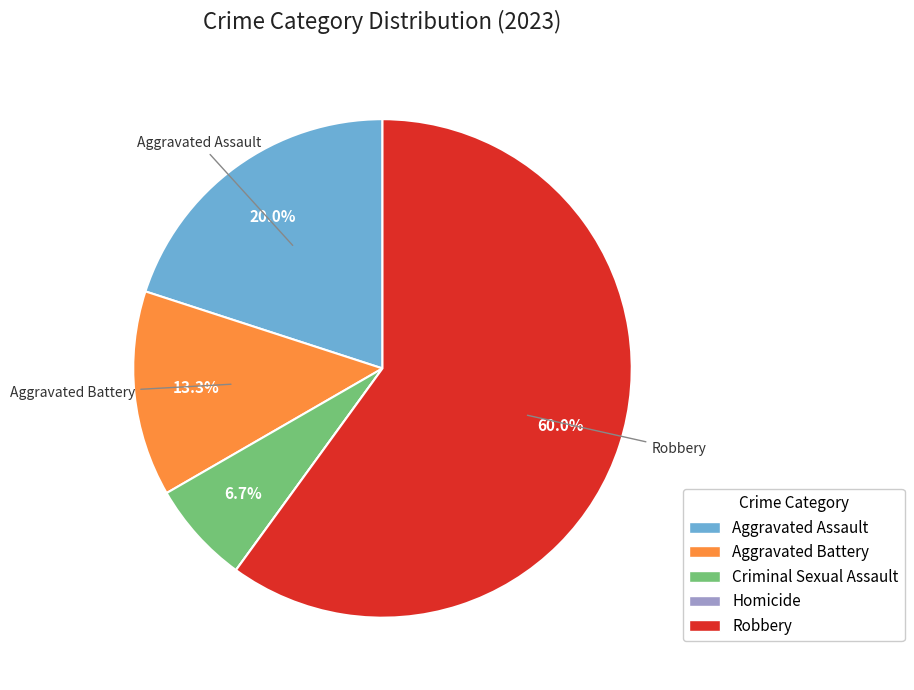

What is the ratio of the value at Aggravated Assault to the value at Criminal Sexual Assault?

3.0